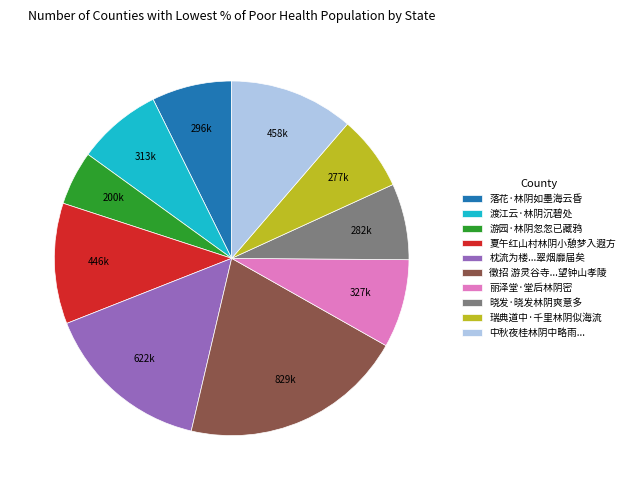

The 瑞典道中·千里林阴似海流 slice represents 1% of the pie. True or false?

False